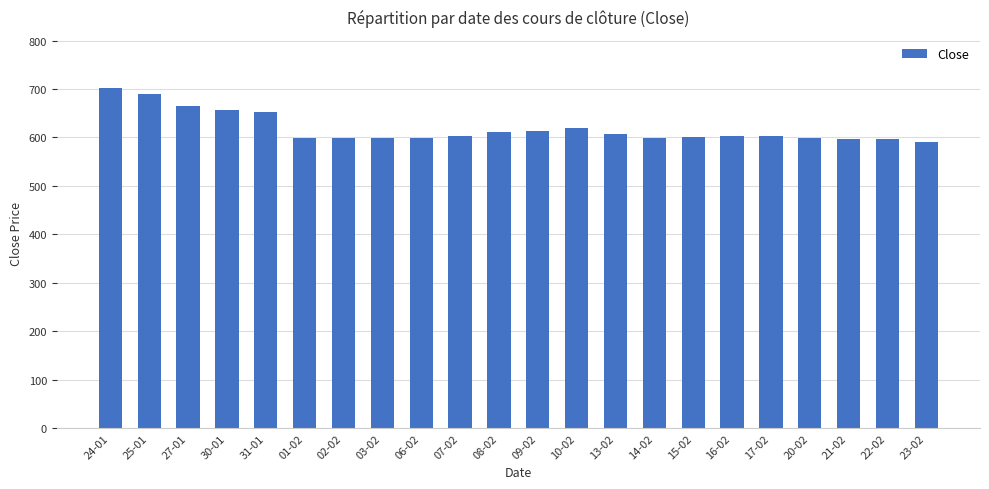

What value does the data have at 21-02?

597.2